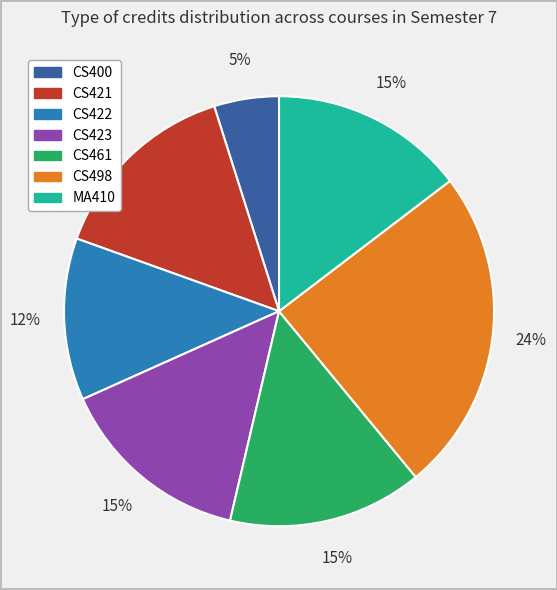

To the nearest percent, what percentage of the pie is CS461?

15%